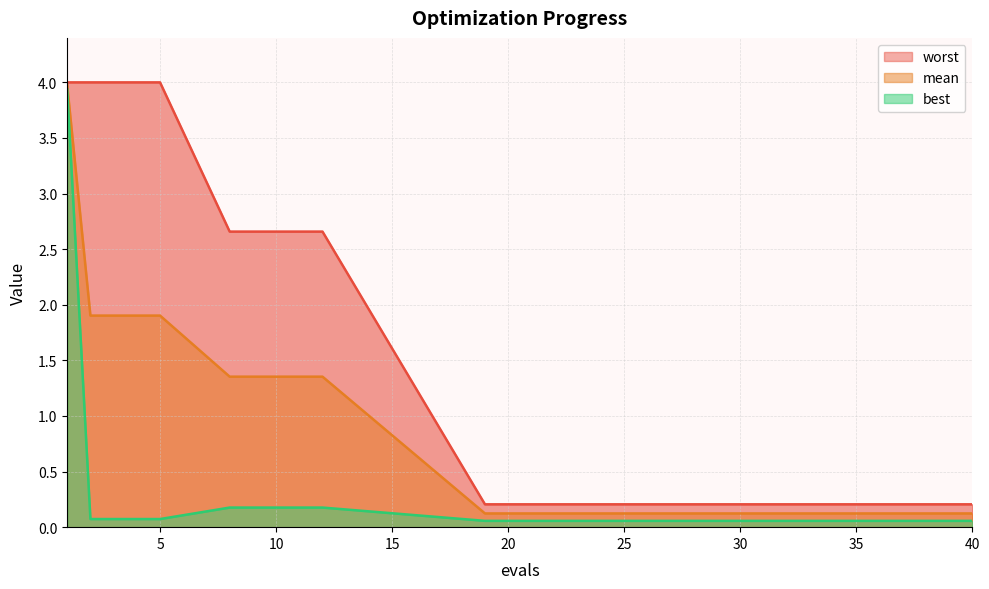

How many series are shown in this chart?

3